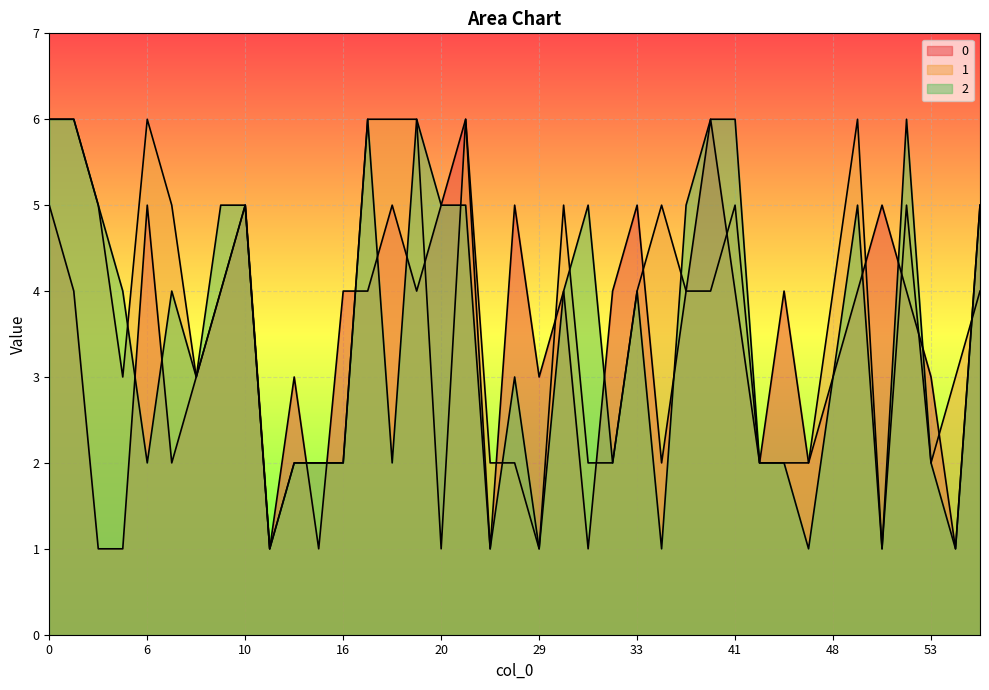

How many data points in 1 are less than 4?

18